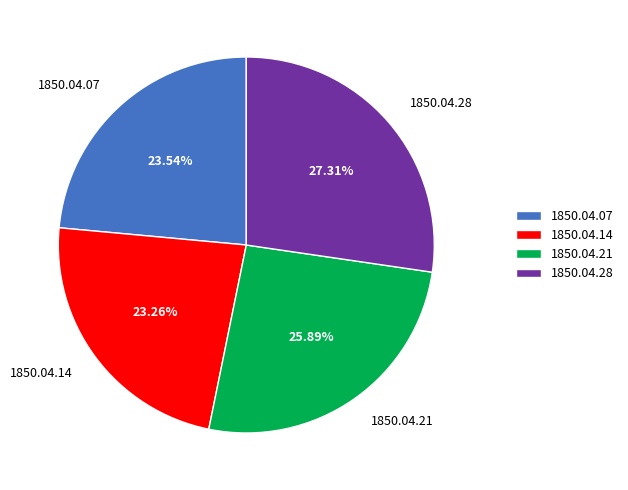

True or false: 1850.04.07 accounts for 32% of the total.

False